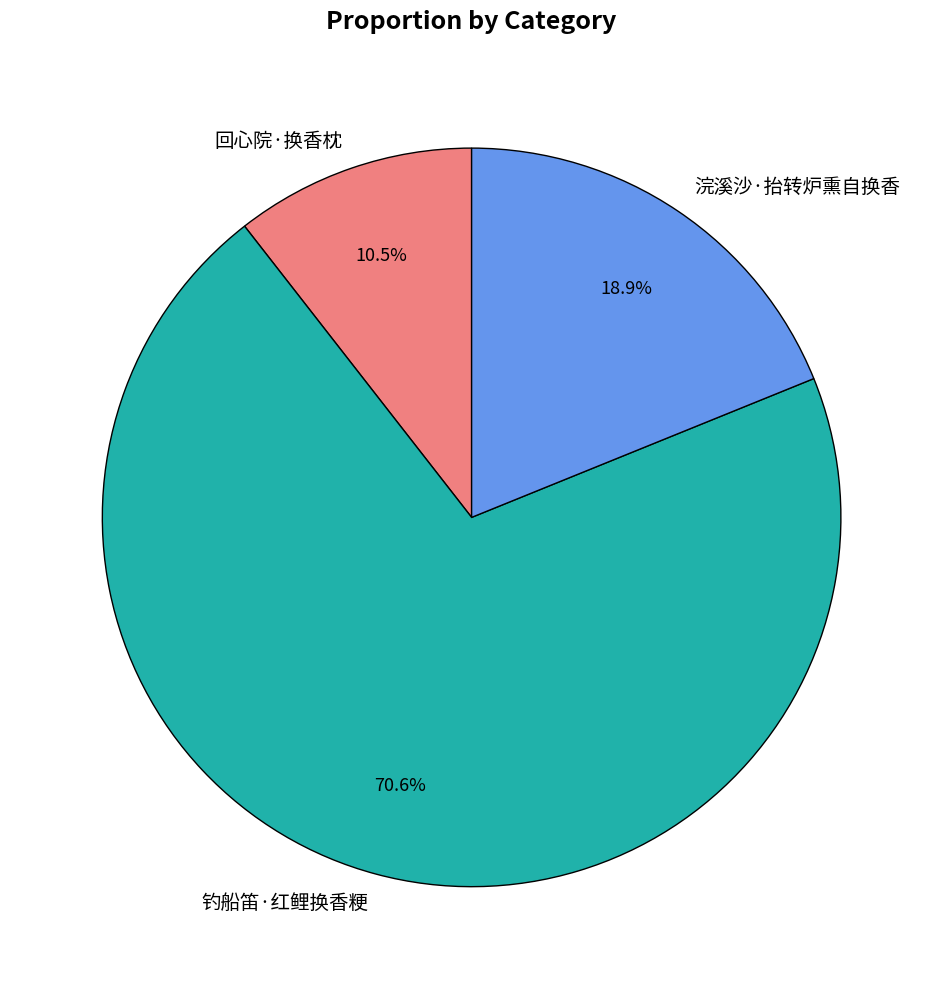

To the nearest percent, what is the average slice percentage?

33%